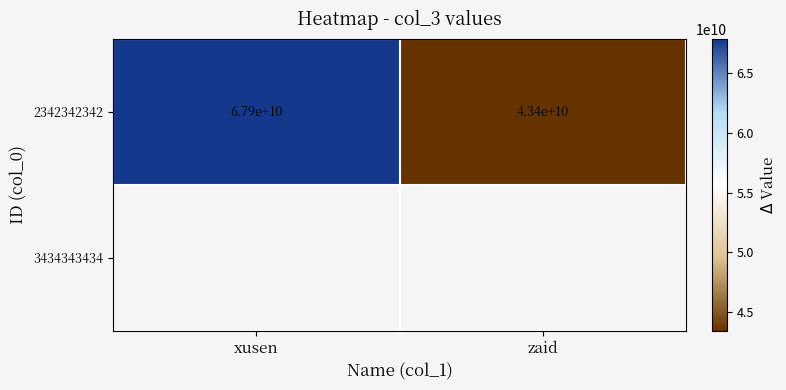

The chart shows a value of 43434343434 at zaid. True or false?

True